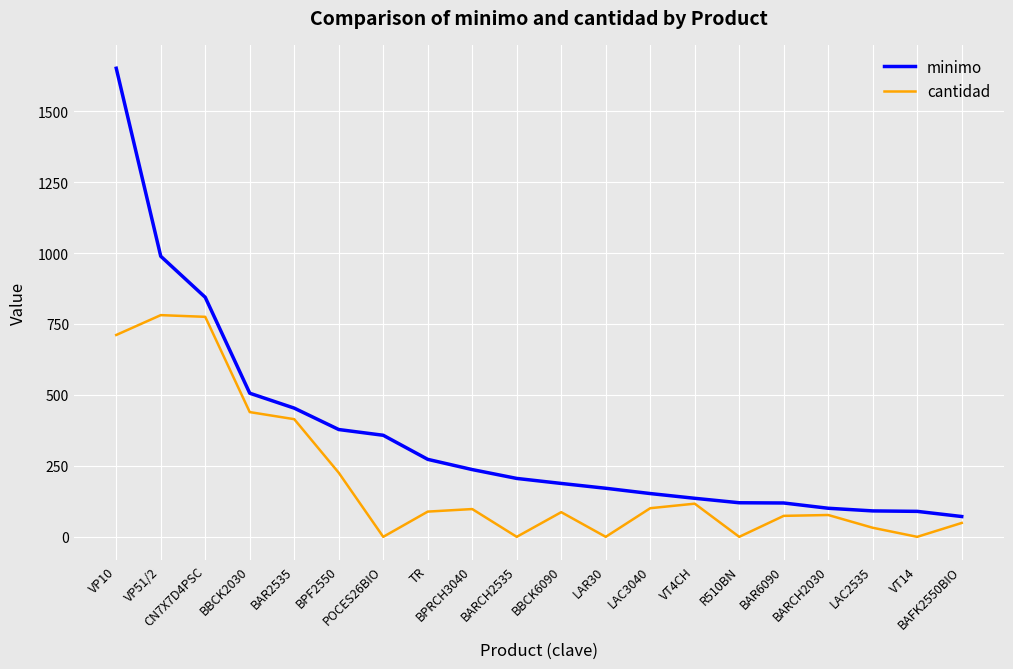

List the series in order of their peak value, lowest first.

cantidad, minimo